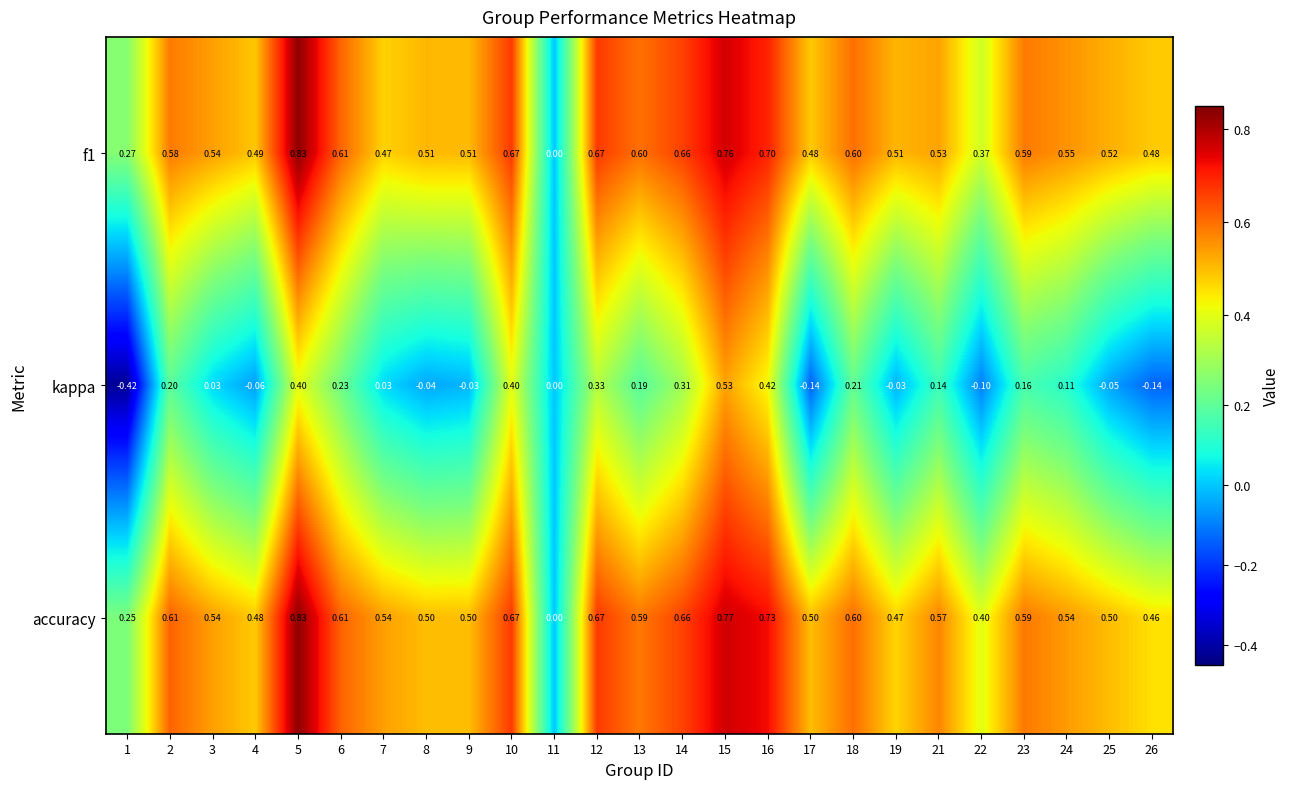

Which series has the largest range (max minus min)?

kappa